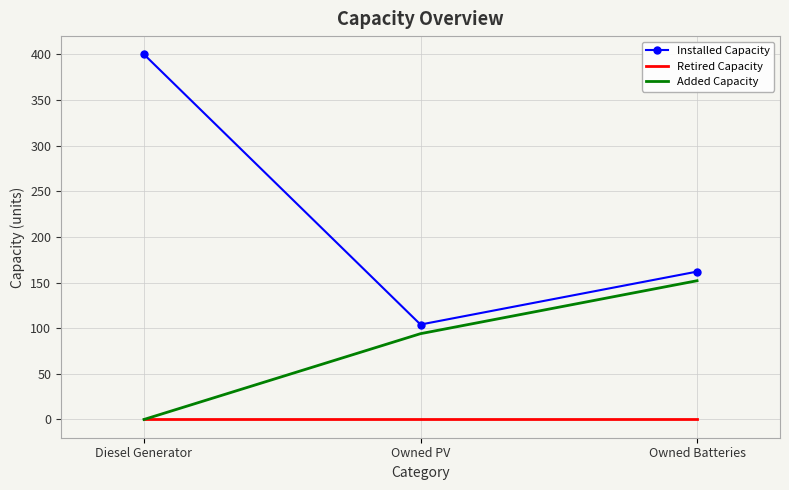

At which label does Added Capacity reach its minimum?

Diesel Generator